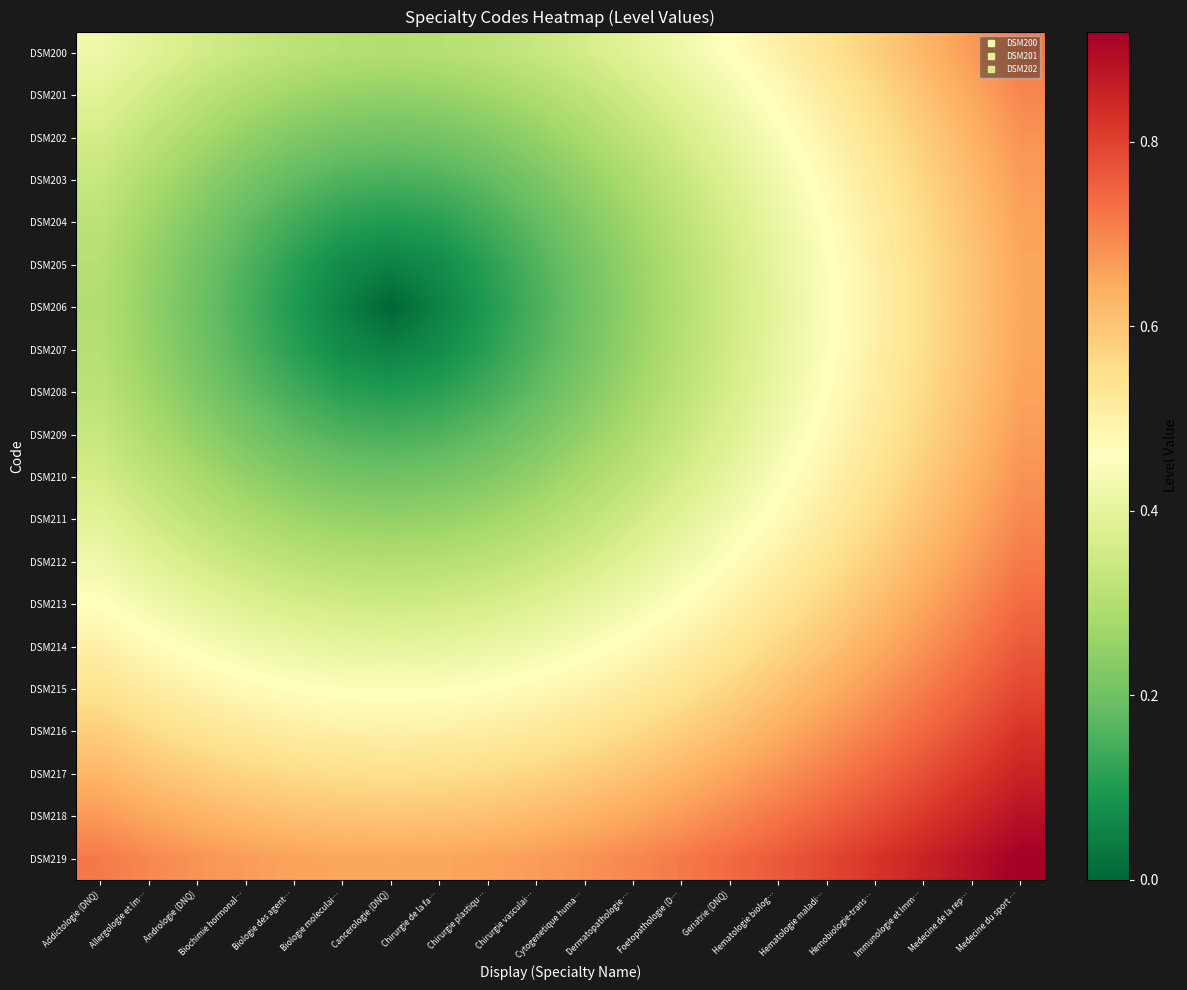

At how many categories does at least one series exceed 0?

20